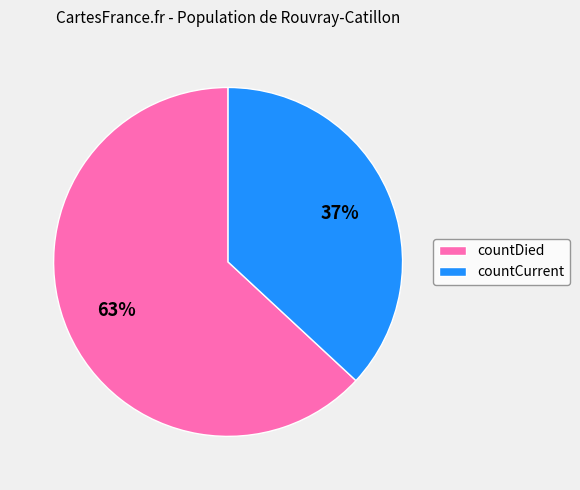

Which slice represents more than half of the pie?

countDied